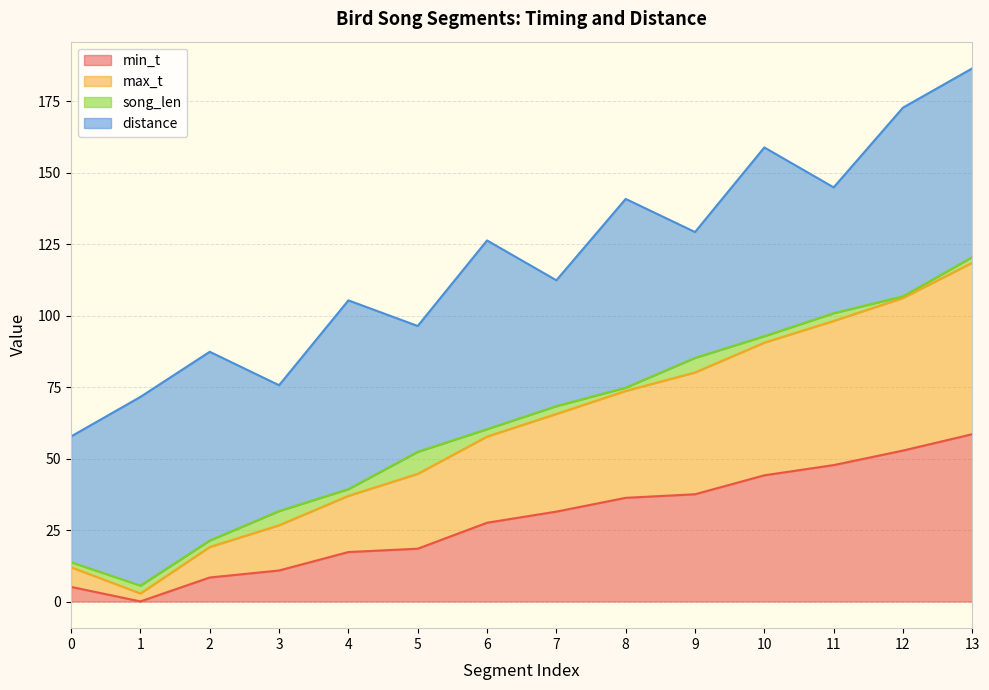

What is the highest value of the min_t series?

58.5